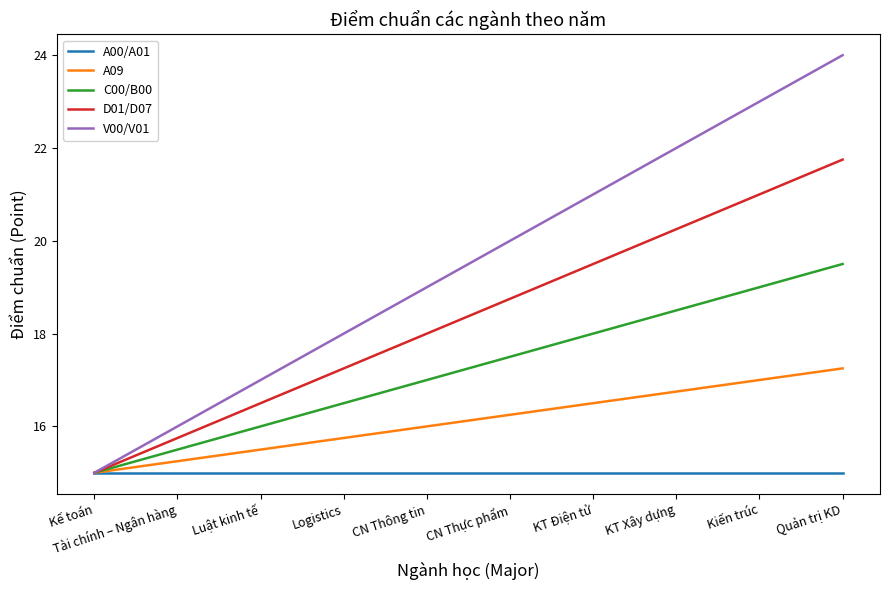

What position from the left is Kiến trúc?

9